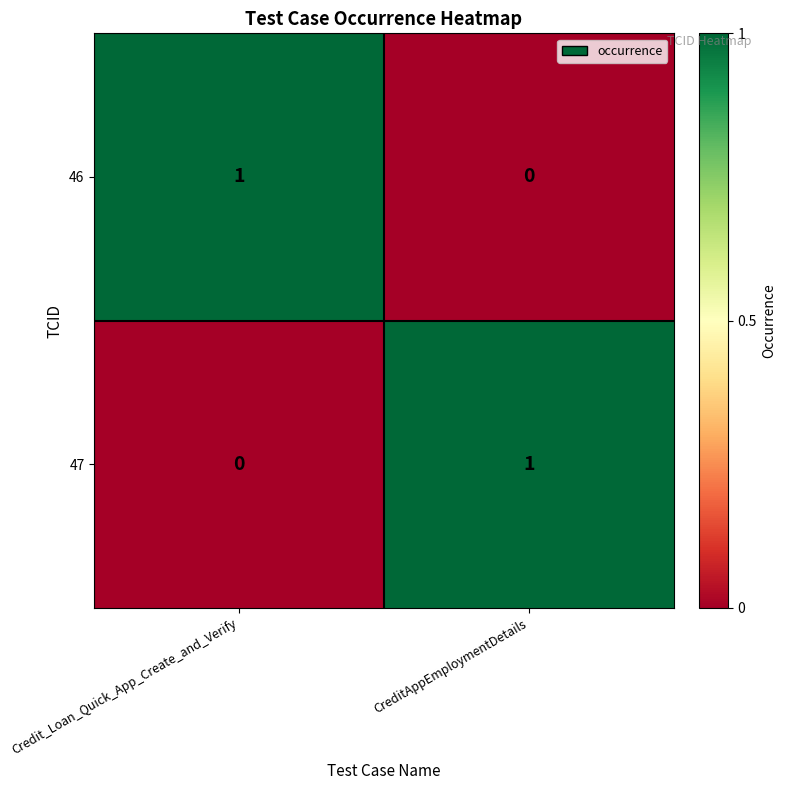

Count the number of categories in the chart.

2